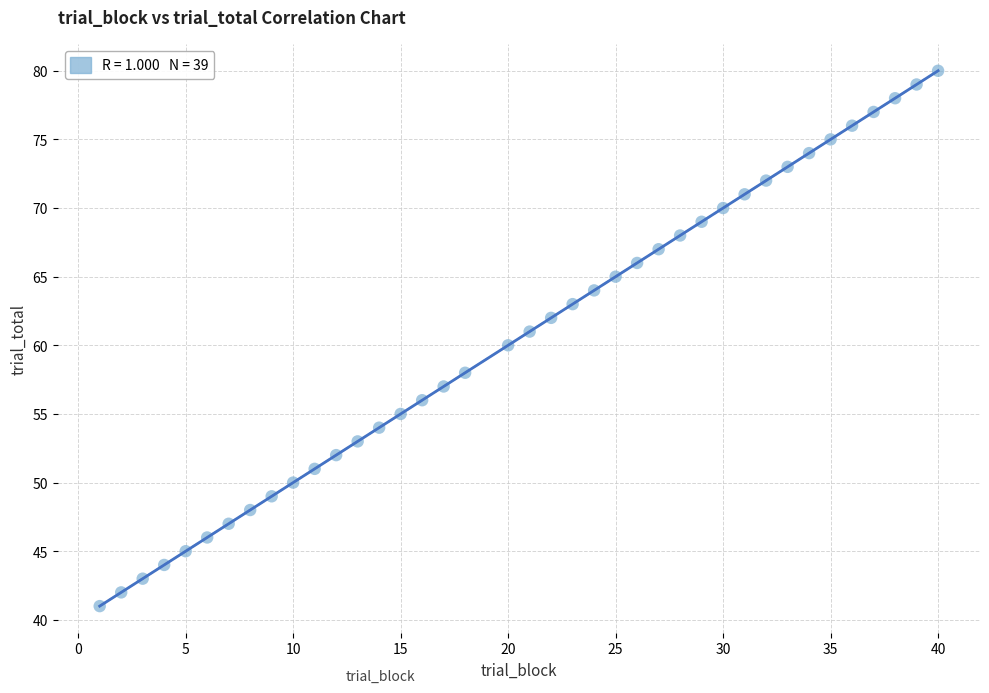

What is the range of X values (max minus min)?

39